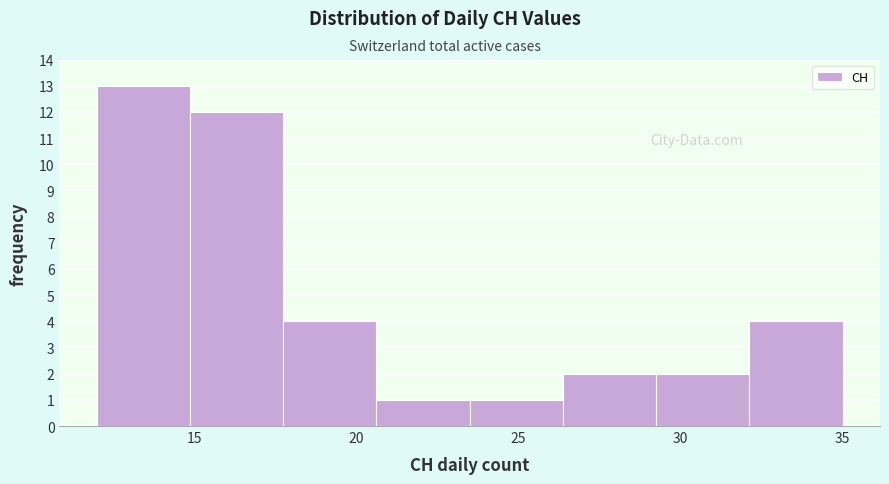

Reading left to right, list every bar in this chart as the range it spans on the x-axis followed by its height. Neither the bar edges nor the heights are printed on the chart, so give them approximately, as read against the axes.

12.0 to 15.0: 13
15.0 to 18.0: 12
18.0 to 20.5: 4
20.5 to 23.5: 1
23.5 to 26.5: 1
26.5 to 29.5: 2
29.5 to 32.0: 2
32.0 to 35.0: 4